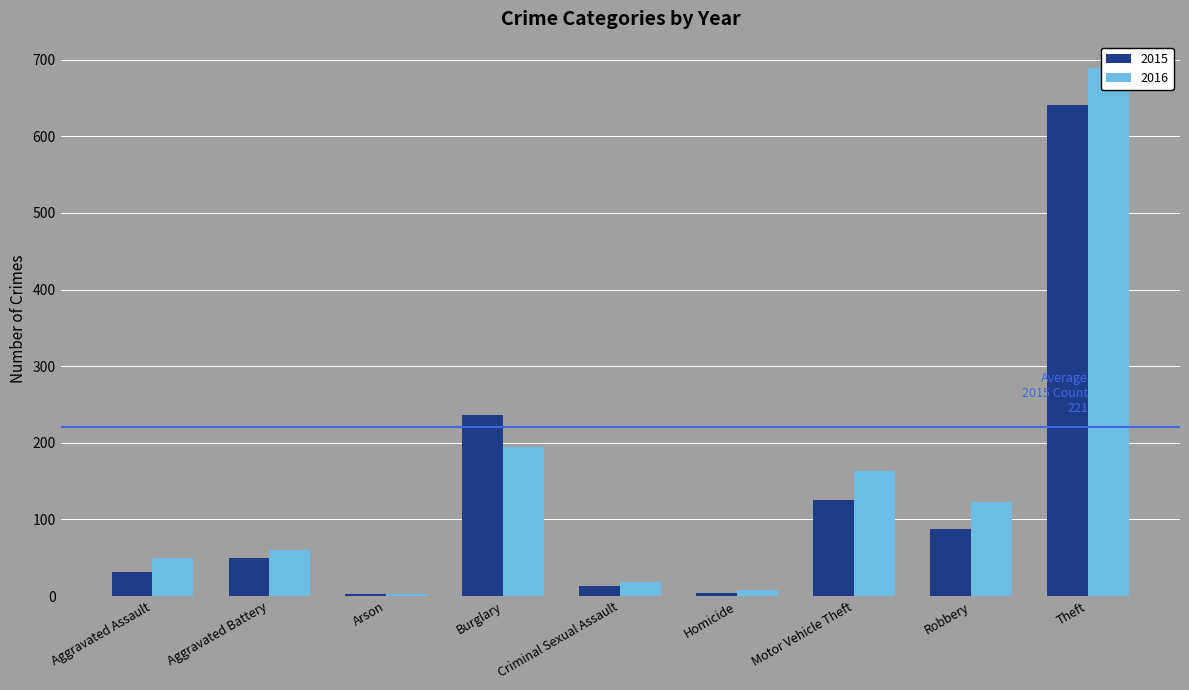

What are all the series names shown in the legend?

2015, 2016